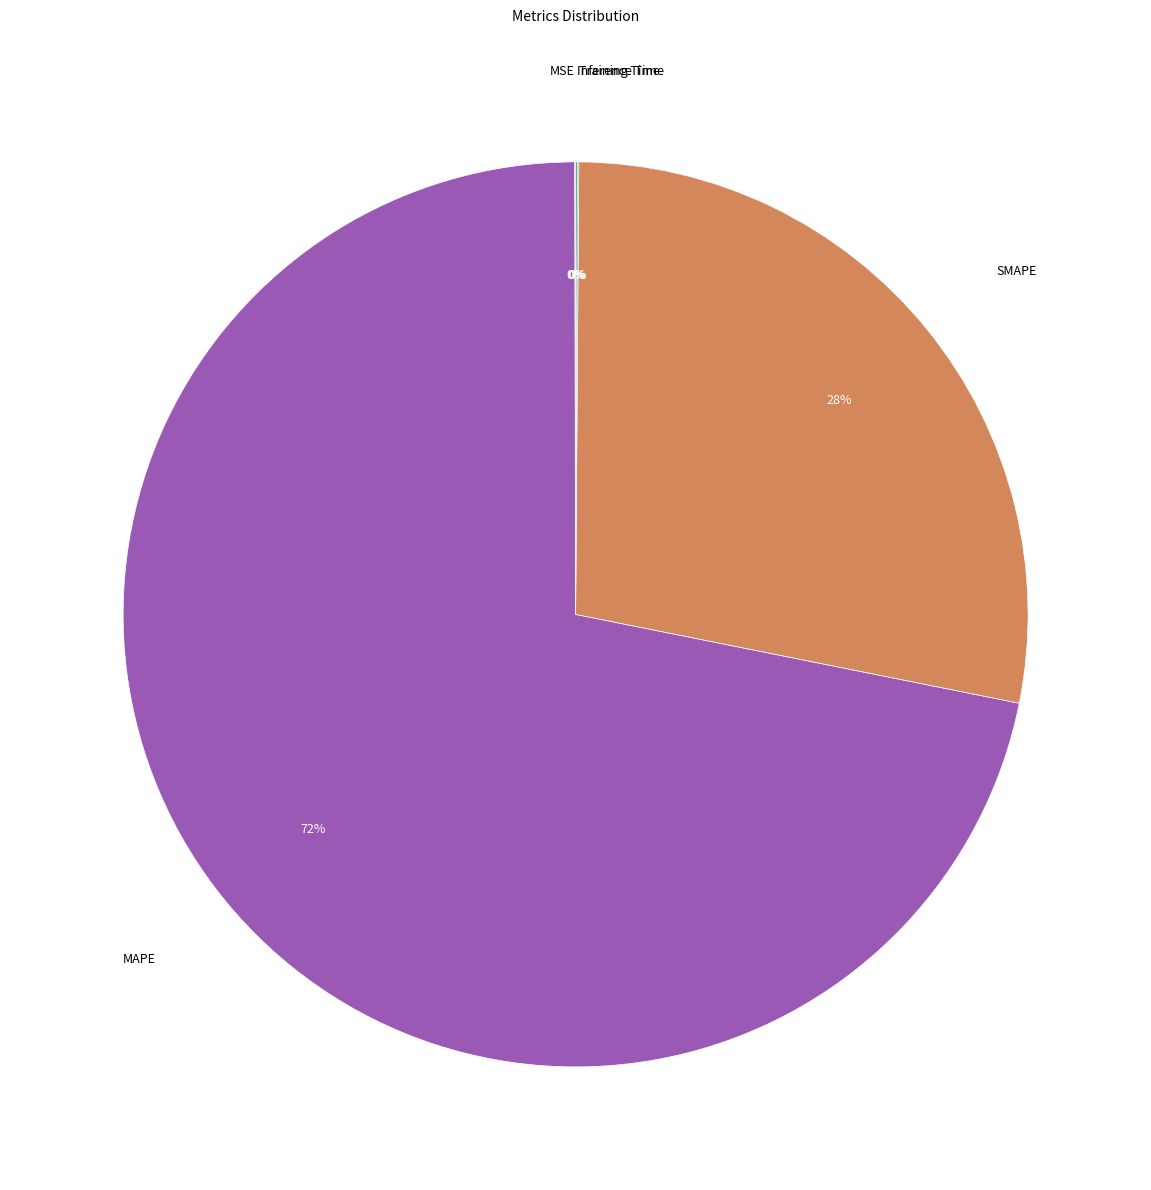

Is there a majority slice in this chart?

Yes